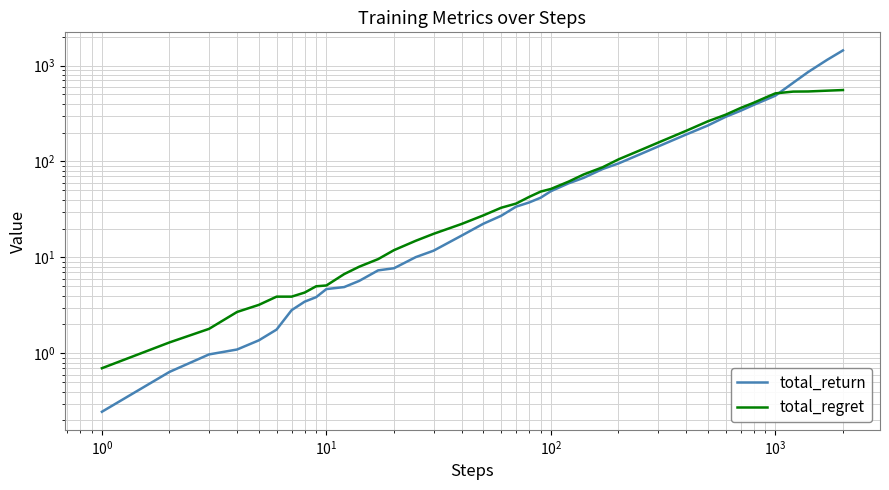

After their last crossing, which series has the higher values: total_return or total_regret?

total_return